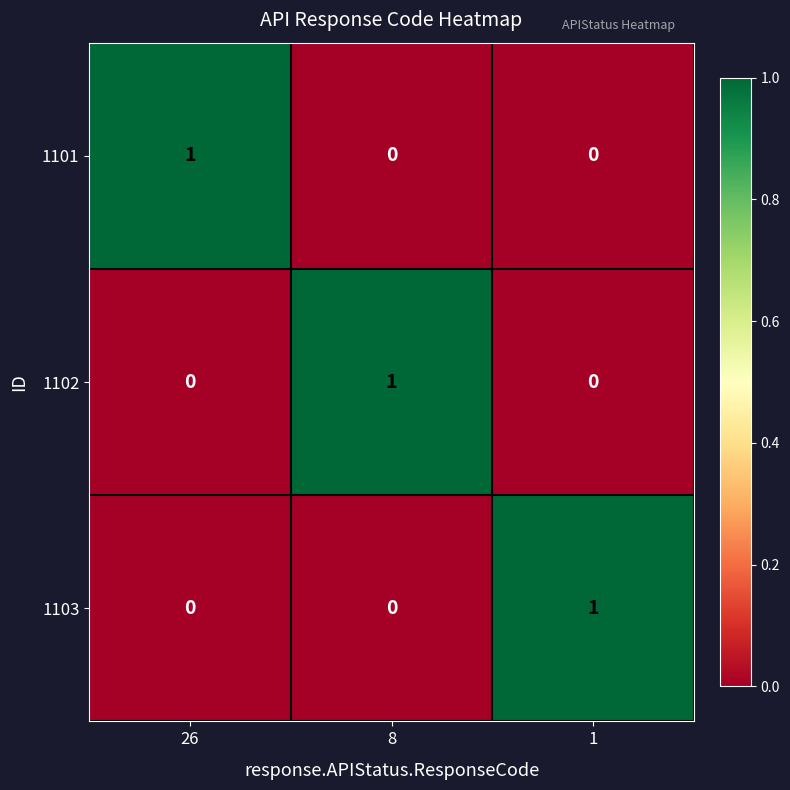

How many distinct data groups are displayed?

3